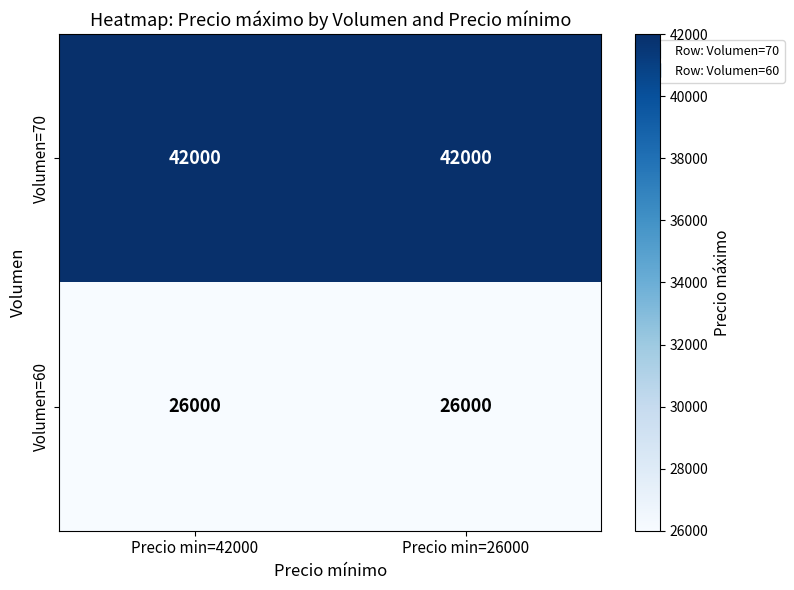

How many data points does each series have?

2